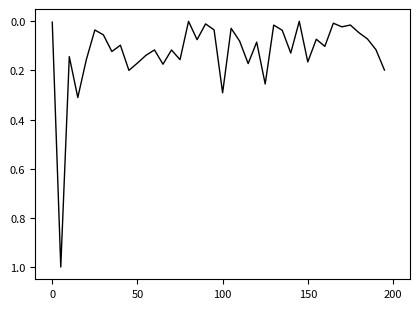

True or false: there are more than 0 points higher than both neighbors.

True